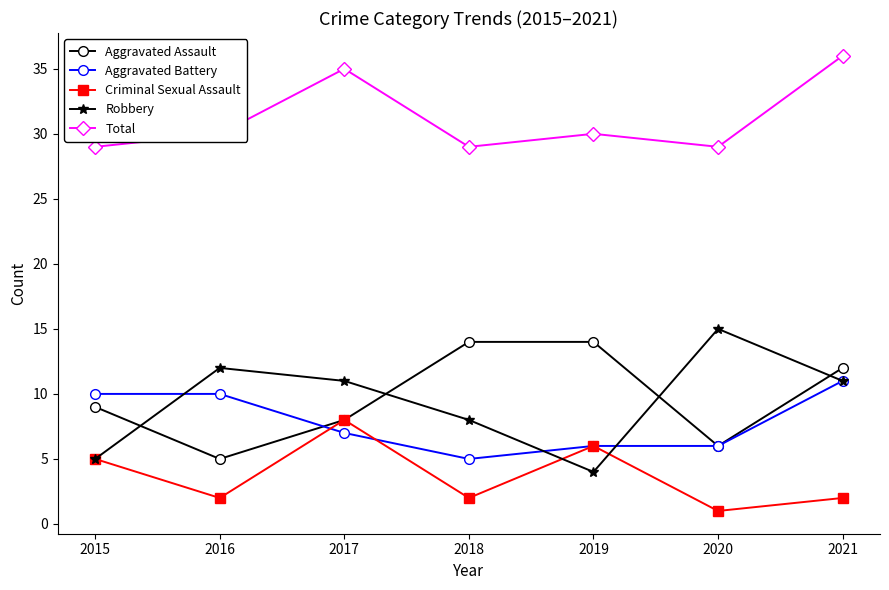

What is the sum of the Aggravated Assault values at 2021 and 2016?

17